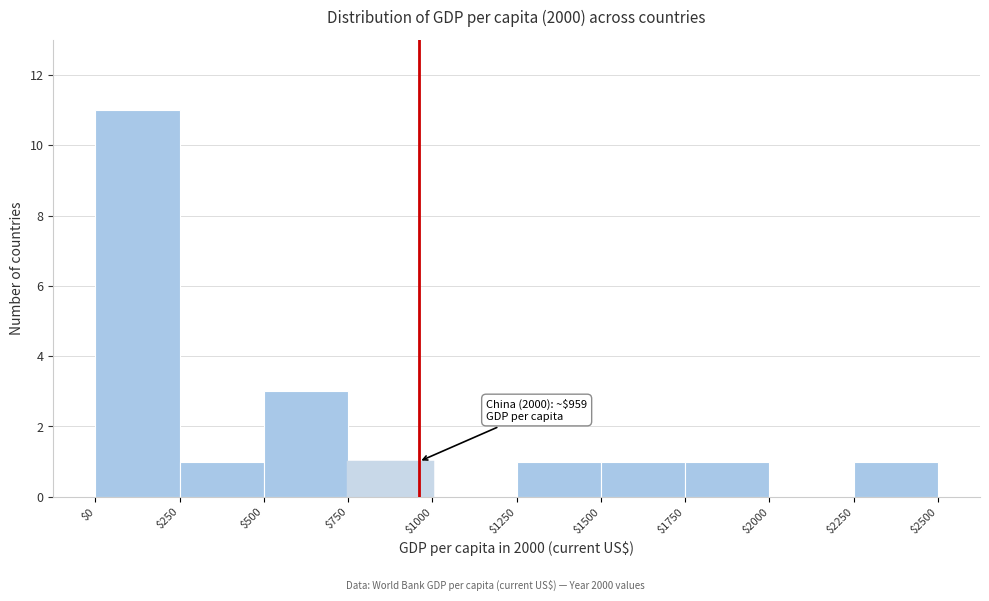

Over which range of the x-axis is the bar tallest?

$0 to $250